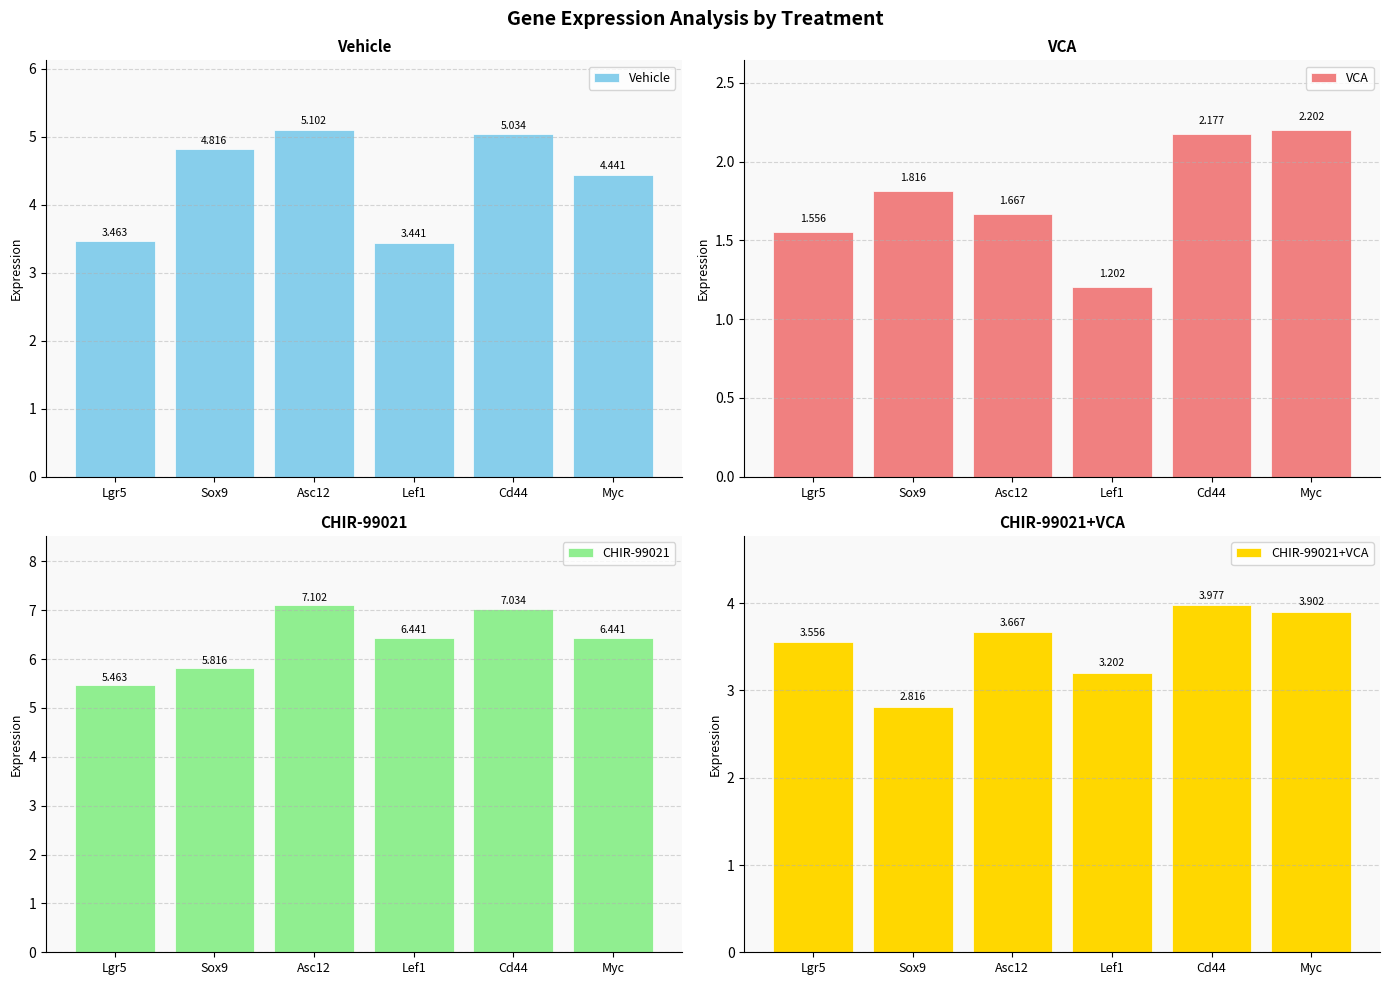

How many groups of bars are there?

6